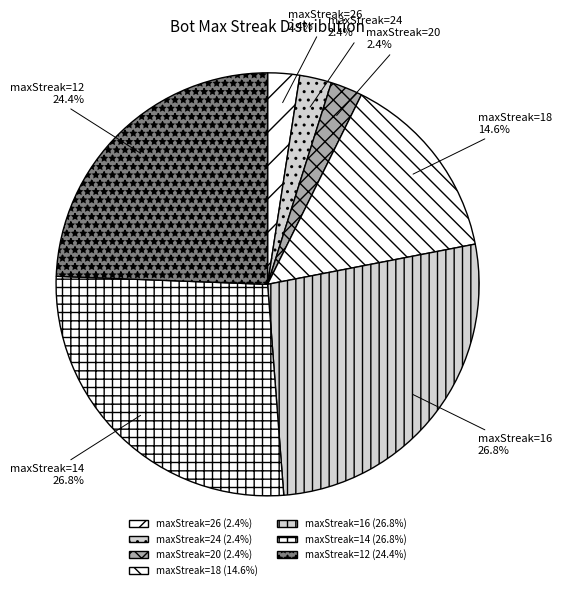

What percentage is NOT represented by maxStreak=24?

97.6%